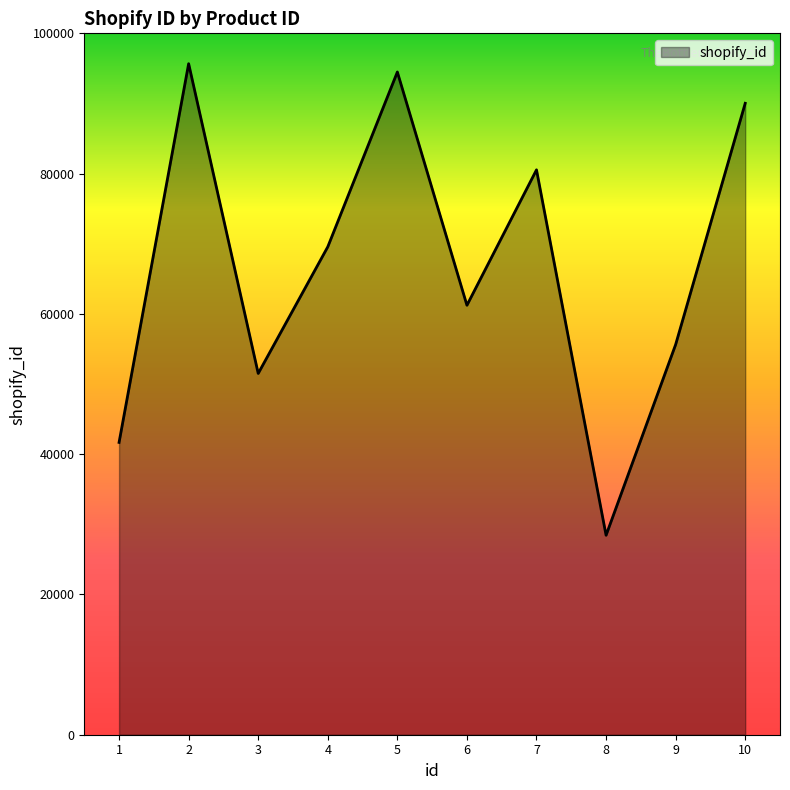

Reading right to left, transcribe all the data shown in this chart.

90027	55628	28440	80537	61230	94488	69564	51508	95670	41676